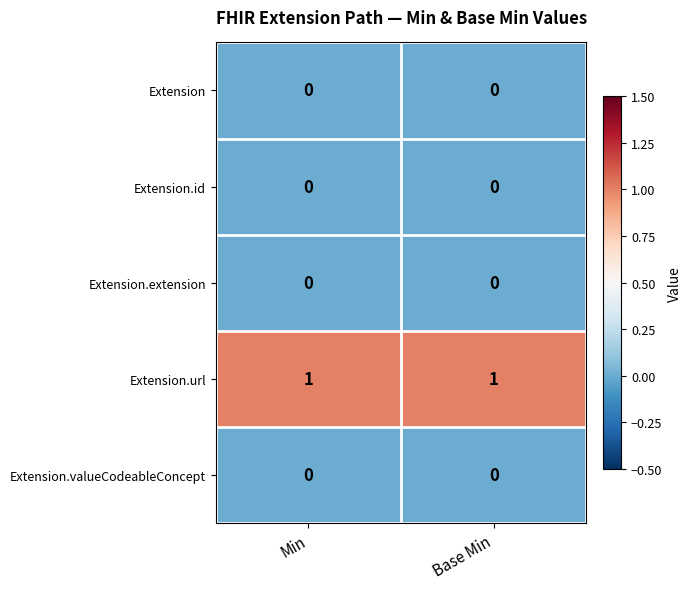

The Extension series shows 0 at Min. True or false?

True